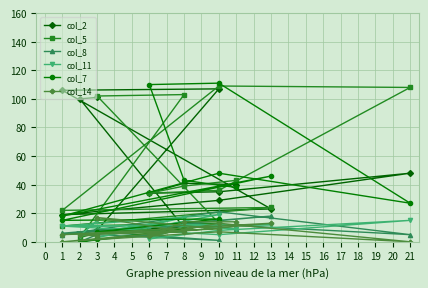

At which category does col_8 reach its first local peak?

8